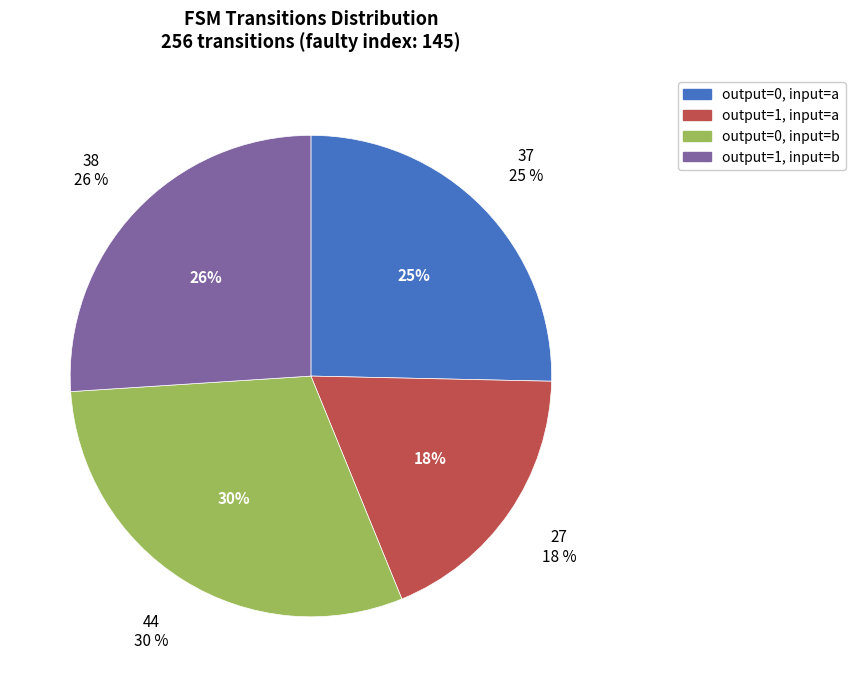

How many segments does this pie chart have?

4